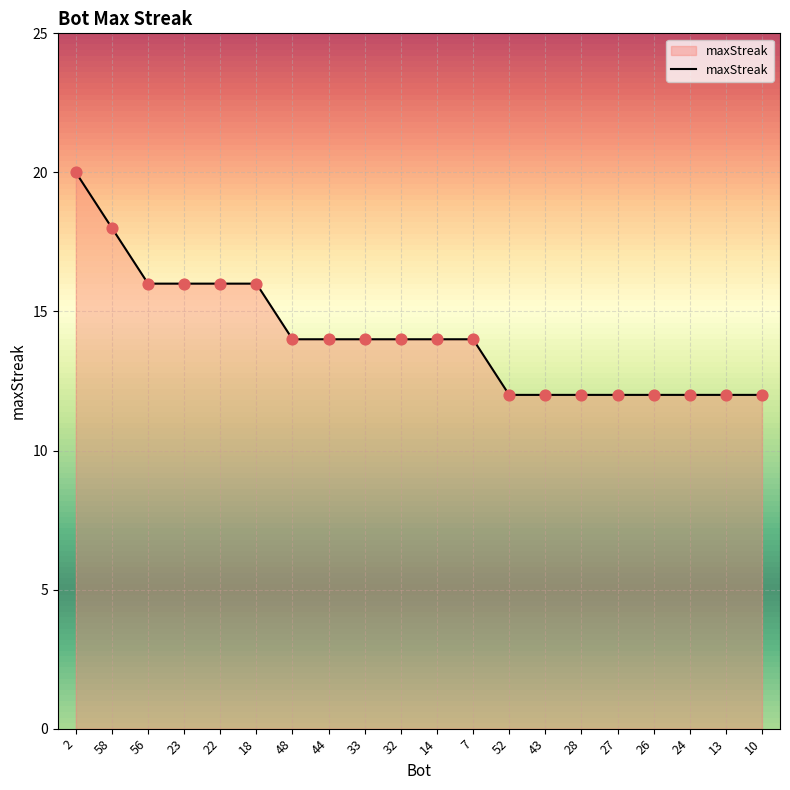

Which has a higher value, 23 or 28?

23